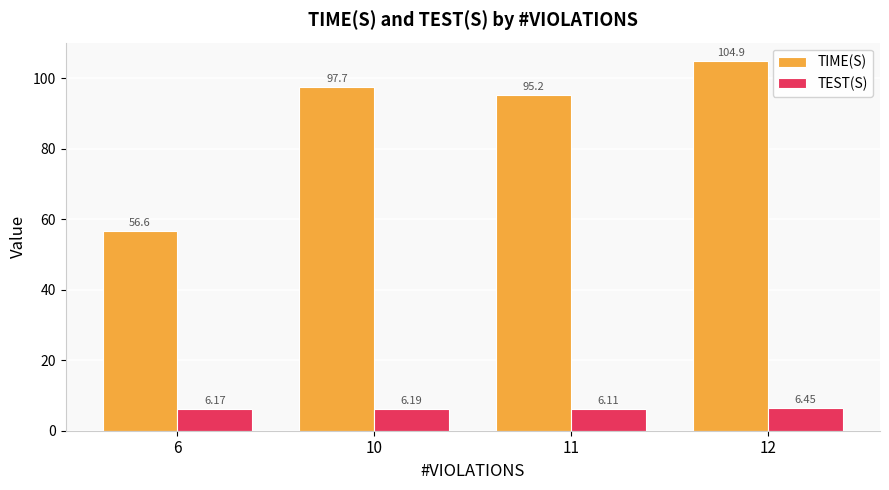

What is the difference between the highest and lowest values at 12?

98.5